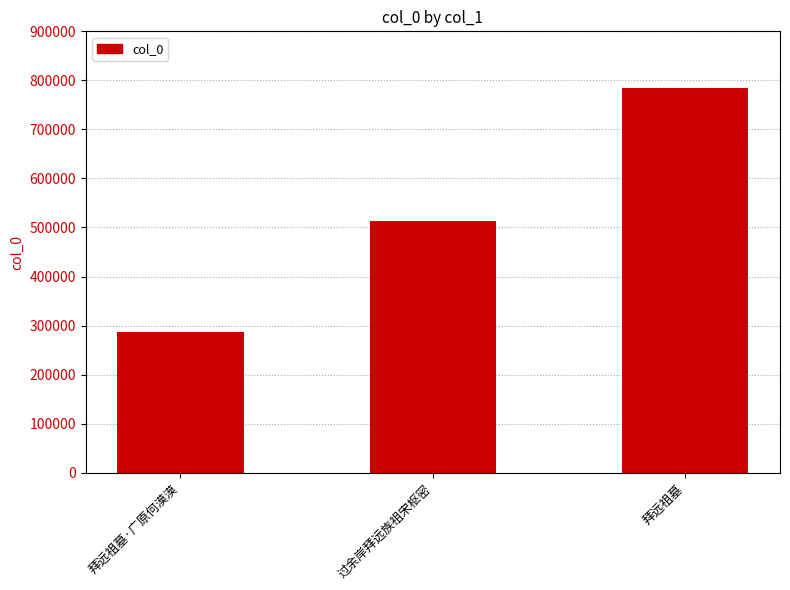

Read the value at 拜远祖墓.

784213